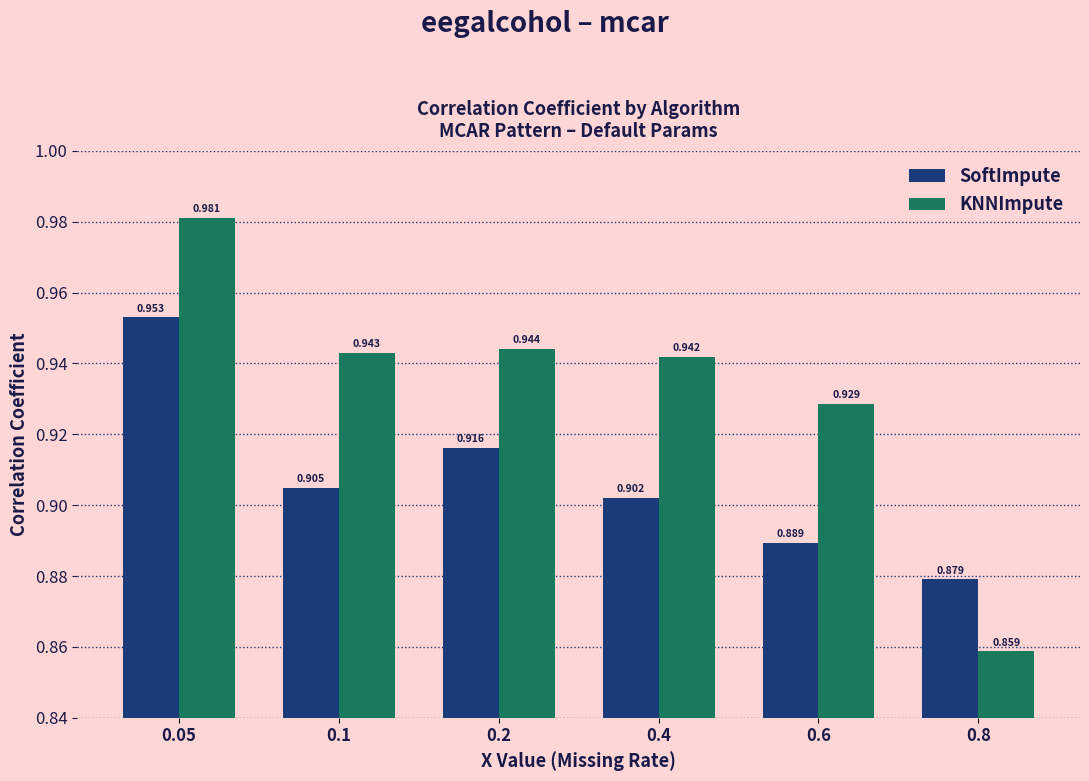

Which series has the largest range (max minus min)?

KNNImpute